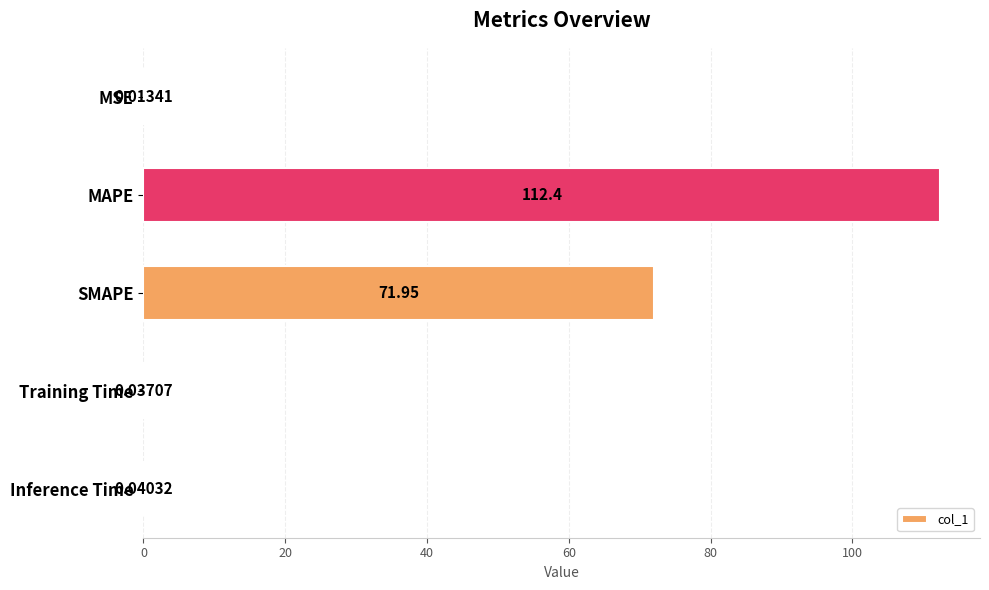

What is the sum of all values?

184.4